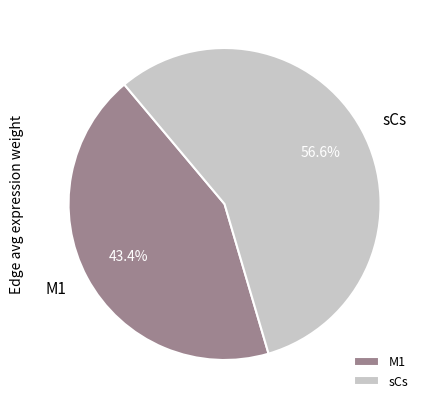

Which category has the biggest portion of the pie?

sCs